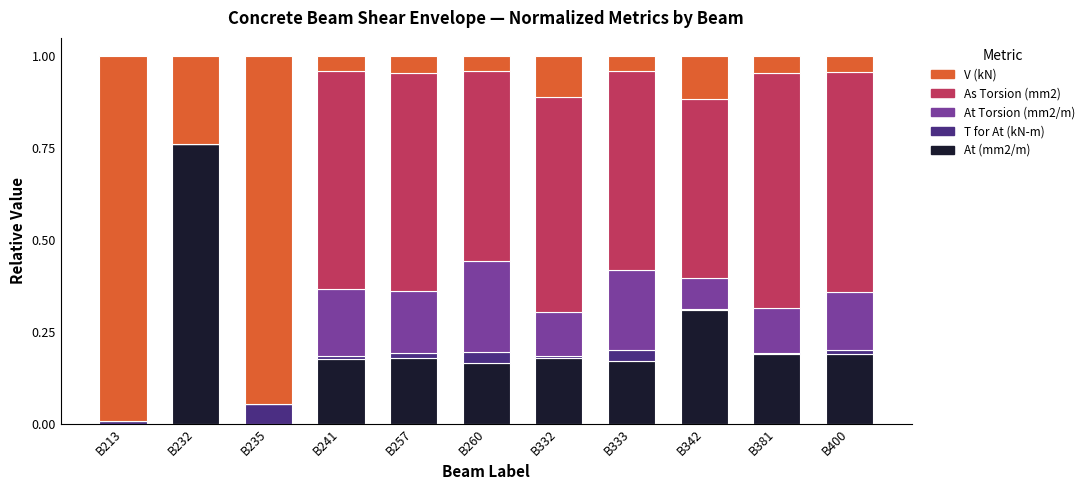

At which label does At (mm2/m) reach its peak?

B232